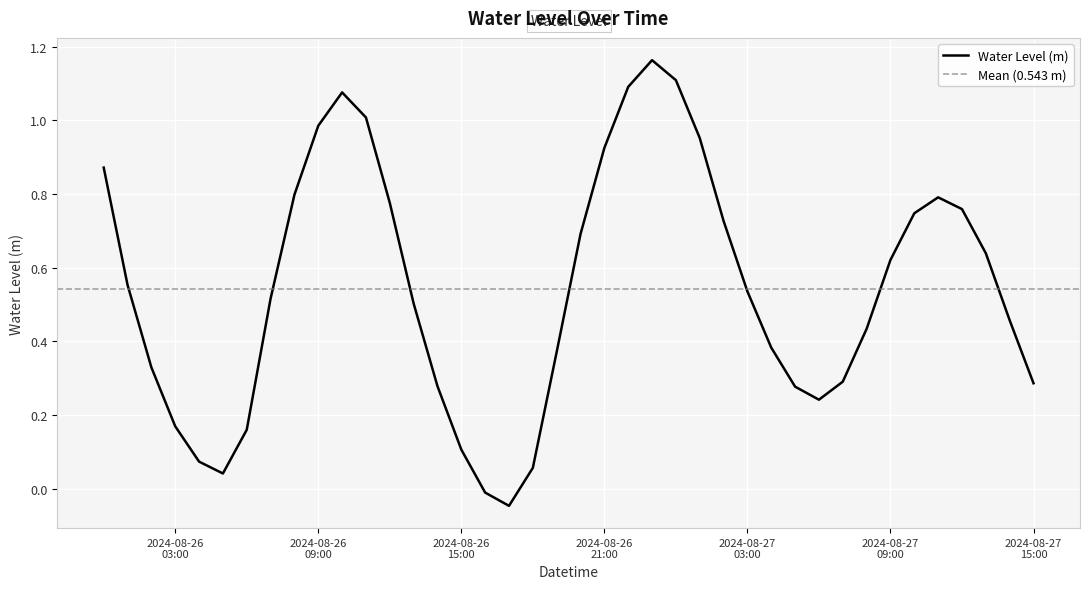

Reading left to right, transcribe all the data shown in this chart.

0.9	0.6	0.3	0.2	0.1	0.0	0.2	0.5	0.8	1.0	1.1	1.0	0.8	0.5	0.3	0.1	-0.0	-0.0	0.1	0.4	0.7	0.9	1.1	1.2	1.1	1.0	0.7	0.5	0.4	0.3	0.2	0.3	0.4	0.6	0.7	0.8	0.8	0.6	0.5	0.3